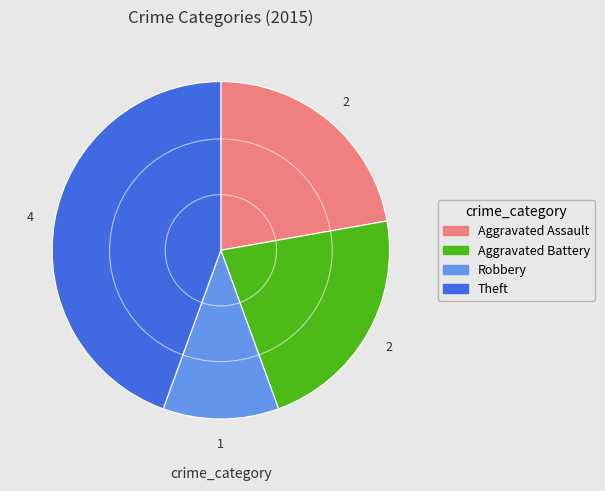

Is there any slice that represents more than half of the pie?

No